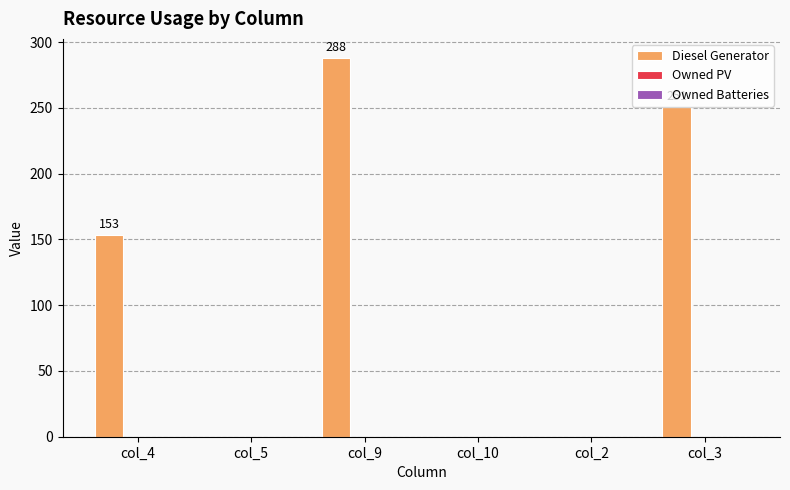

The chart shows a value of 201 at col_5. True or false?

False